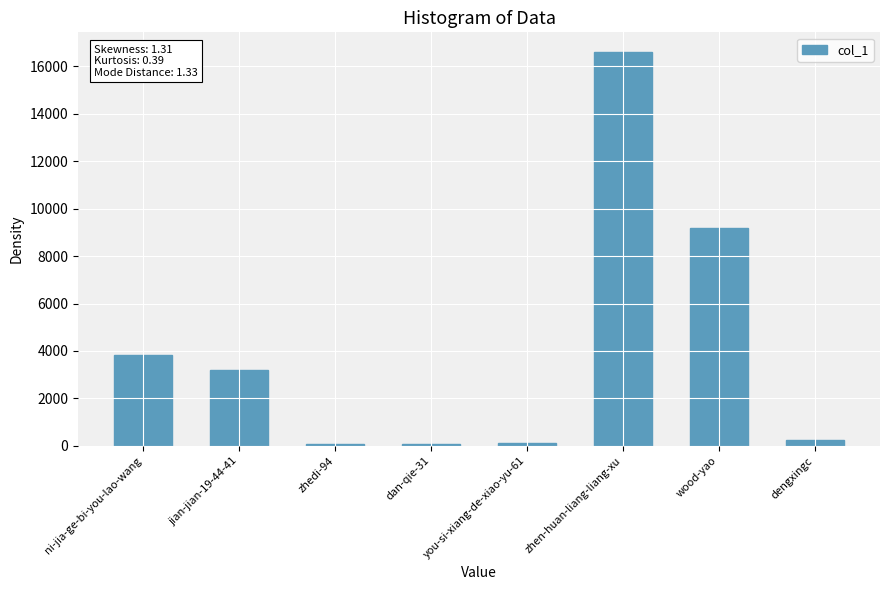

Between ni-jia-ge-bi-you-lao-wang and wood-yao, which is larger?

wood-yao